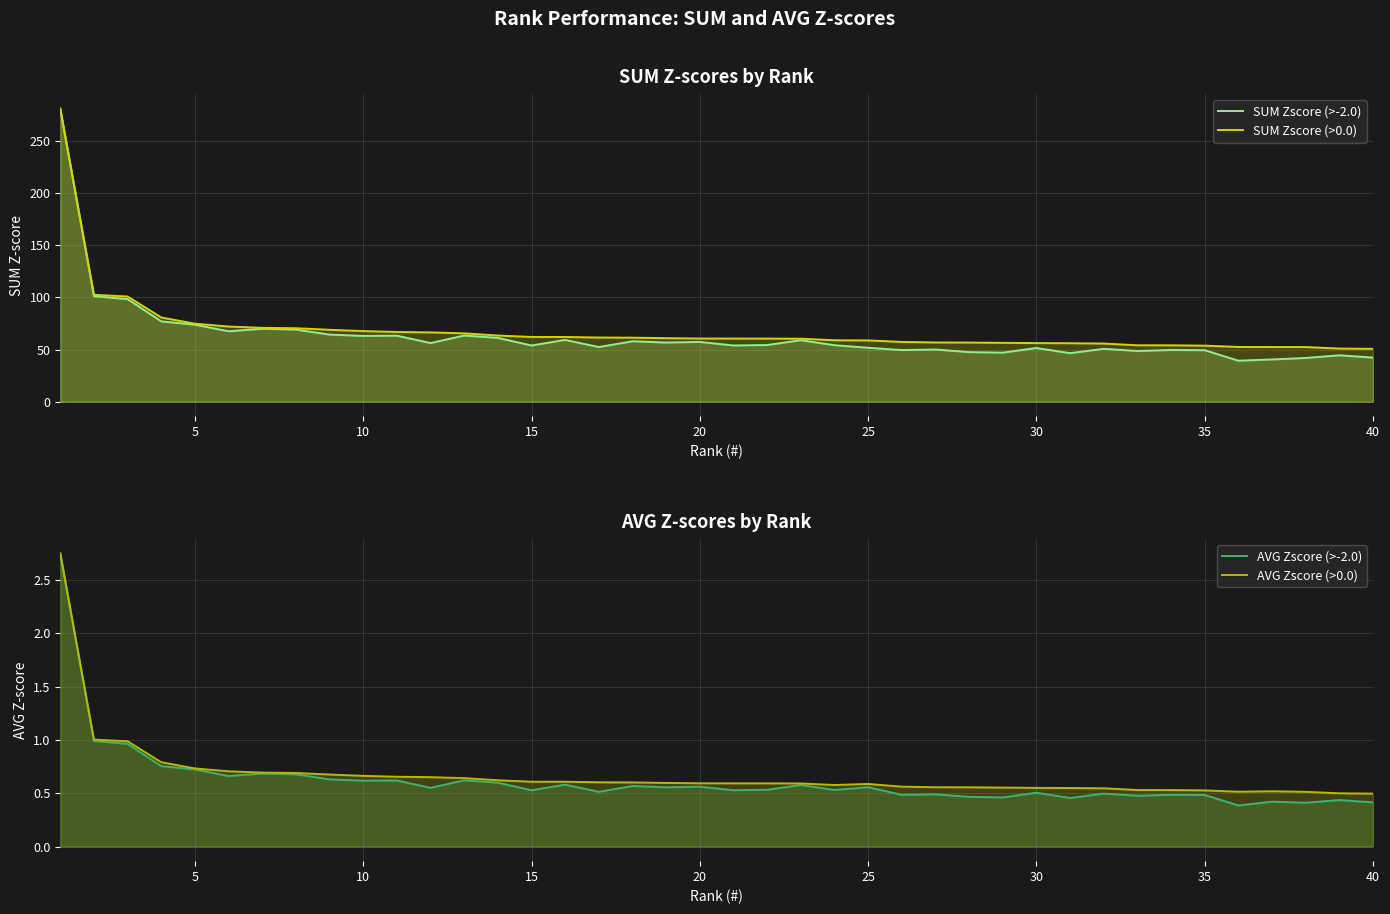

Reading right to left, extract all data points from this chart.

SUM Zscore (>-2.0): 42.3	44.5	41.9	40.5	39.3	49.3	49.6	48.6	50.7	46.5	51.5	47.0	47.5	50.0	49.5	51.7	54.2	58.9	54.3	53.9	57.3	56.7	57.9	52.4	59.2	53.9	61.2	63.4	56.2	63.3	63.0	64.3	69.1	69.9	67.5	73.8	77.0	98.3	101.1	280.6
SUM Zscore (>0.0): 50.7	50.9	52.4	52.4	52.5	53.7	54.0	54.1	55.7	56.0	56.2	56.4	56.7	56.8	57.3	58.7	58.9	60.4	60.5	60.5	60.5	60.9	61.4	61.5	62.0	62.1	63.4	65.5	66.4	66.8	67.7	68.9	70.4	70.8	72.0	74.8	80.7	100.8	102.4	280.6
AVG Zscore (>-2.0): 0.4	0.4	0.4	0.4	0.4	0.5	0.5	0.5	0.5	0.5	0.5	0.5	0.5	0.5	0.5	0.6	0.5	0.6	0.5	0.5	0.6	0.6	0.6	0.5	0.6	0.5	0.6	0.6	0.6	0.6	0.6	0.6	0.7	0.7	0.7	0.7	0.8	1.0	1.0	2.8
AVG Zscore (>0.0): 0.5	0.5	0.5	0.5	0.5	0.5	0.5	0.5	0.5	0.5	0.6	0.6	0.6	0.6	0.6	0.6	0.6	0.6	0.6	0.6	0.6	0.6	0.6	0.6	0.6	0.6	0.6	0.6	0.7	0.7	0.7	0.7	0.7	0.7	0.7	0.7	0.8	1.0	1.0	2.8